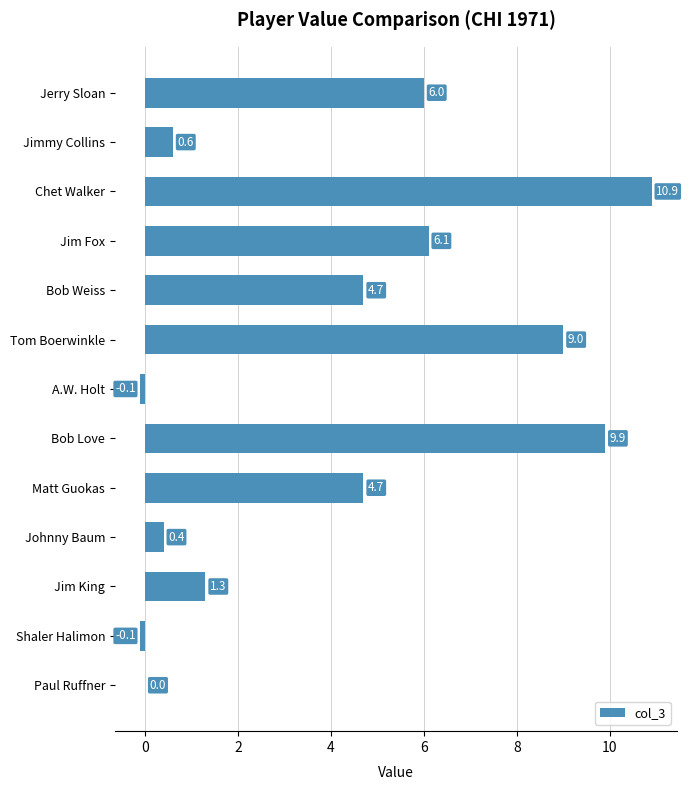

The value at Jim Fox is 6.1. True or false?

True